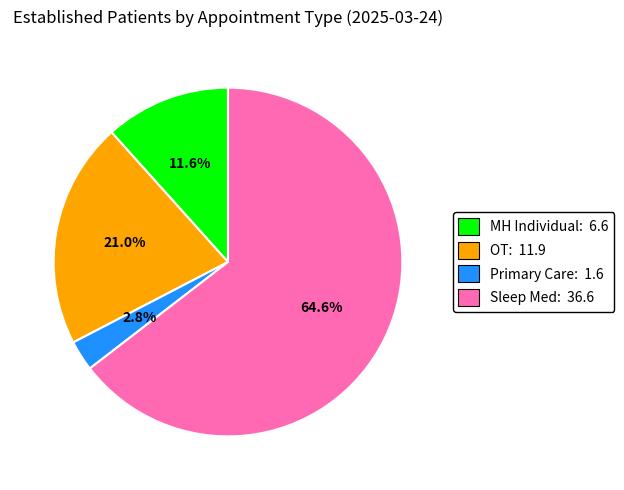

Which category has the smallest portion of the pie?

Primary Care: 1.6